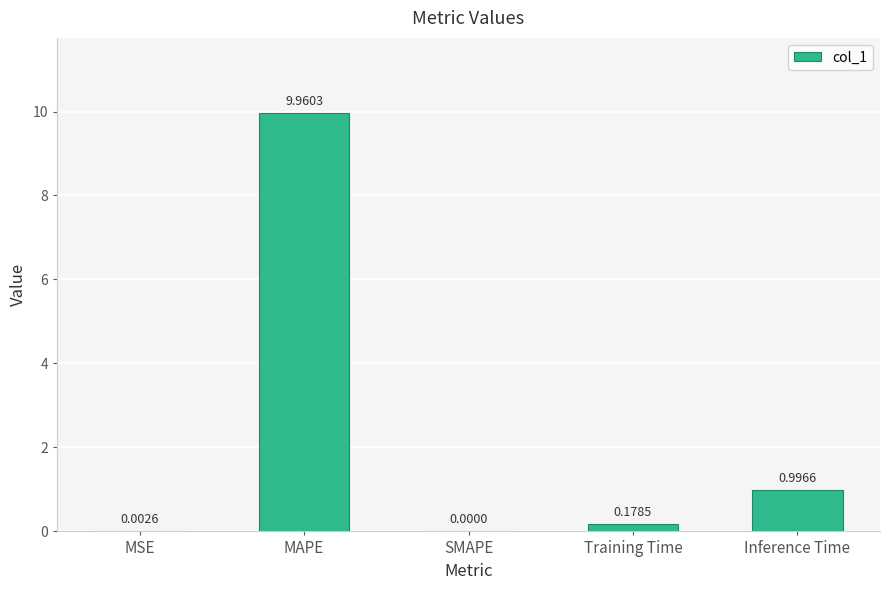

Which label corresponds to the largest value in the chart?

MAPE